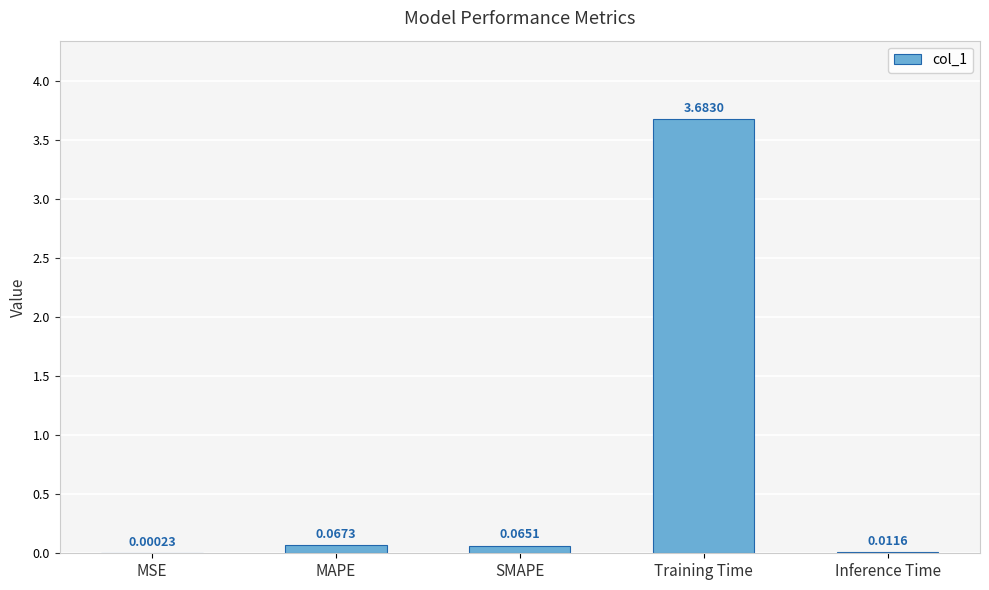

Count the number of data series in this chart.

1